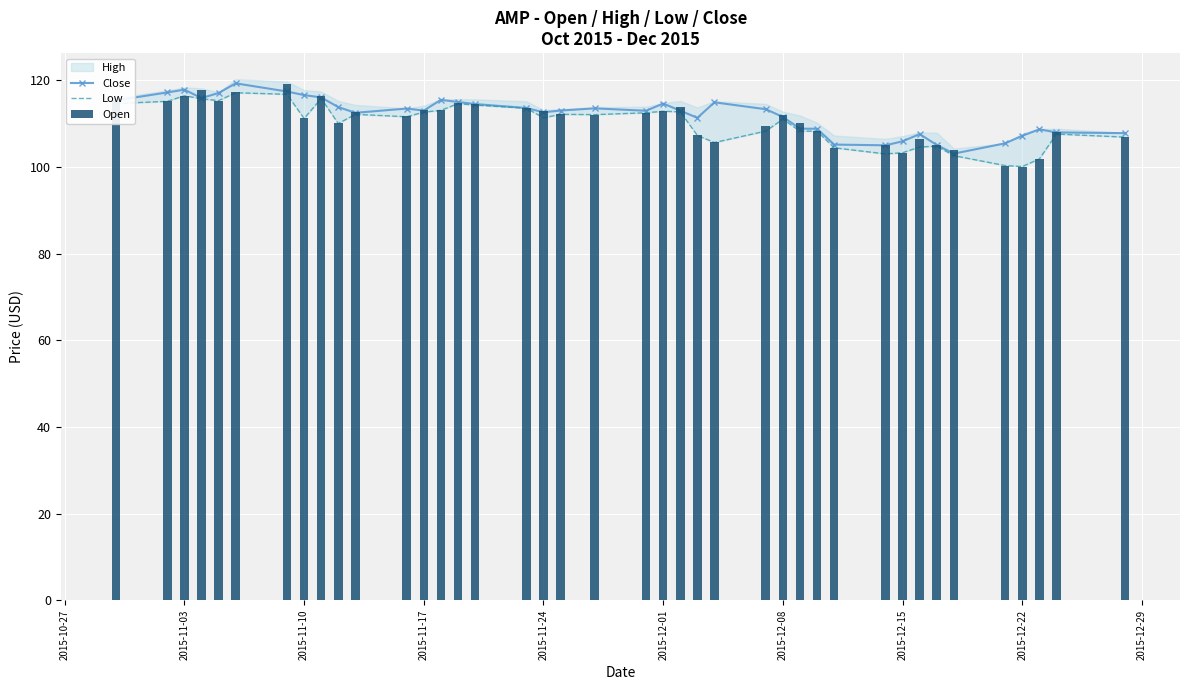

What is the maximum value for Low?

117.1